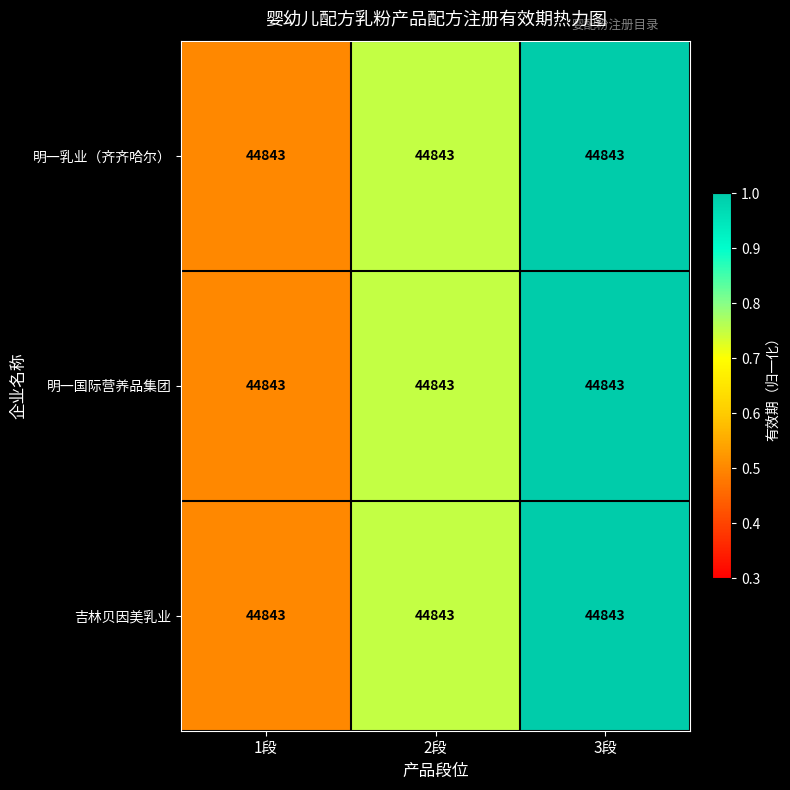

Count the 明一国际营养品集团 values in the range 0 to 1.

3